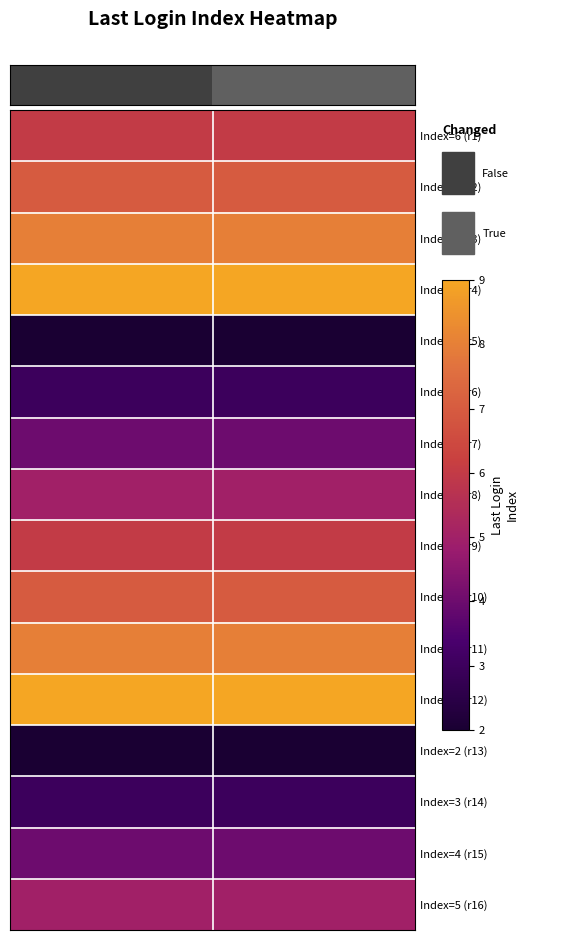

At which category is the sum across all series the highest?

Changed=True